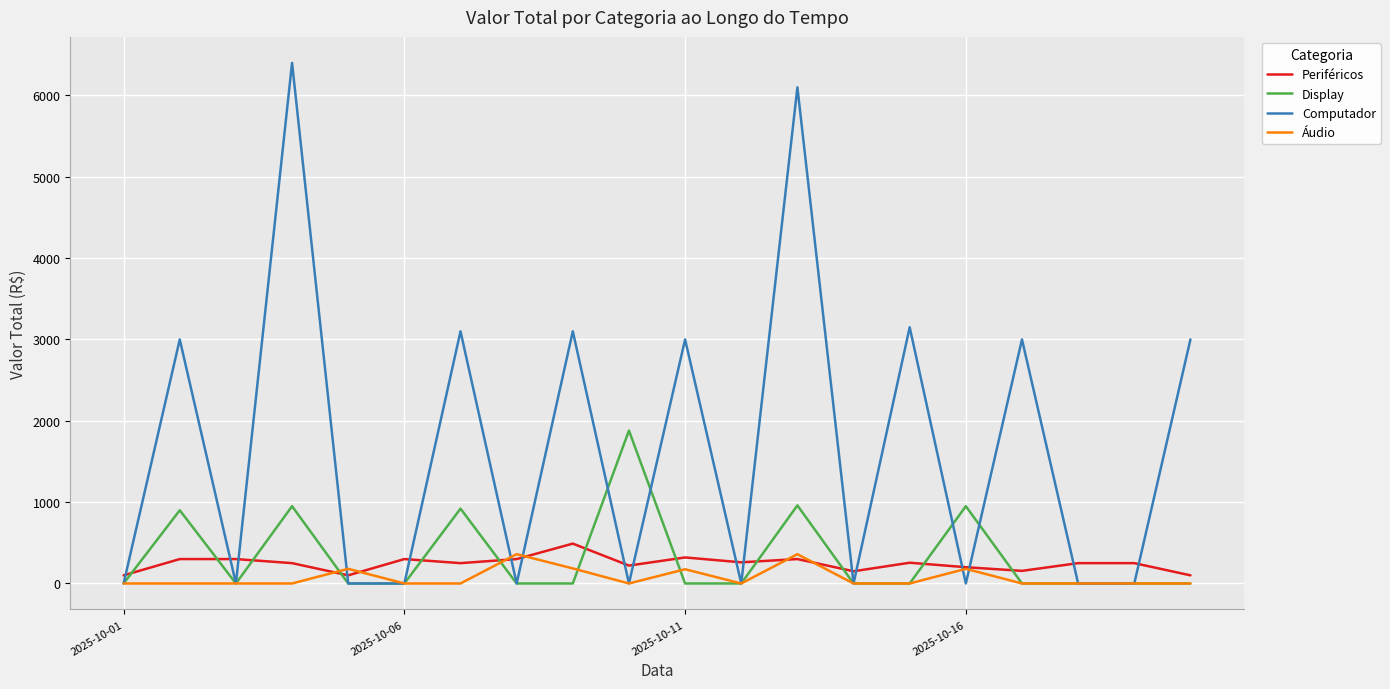

What is the maximum value shown in the chart?

6400